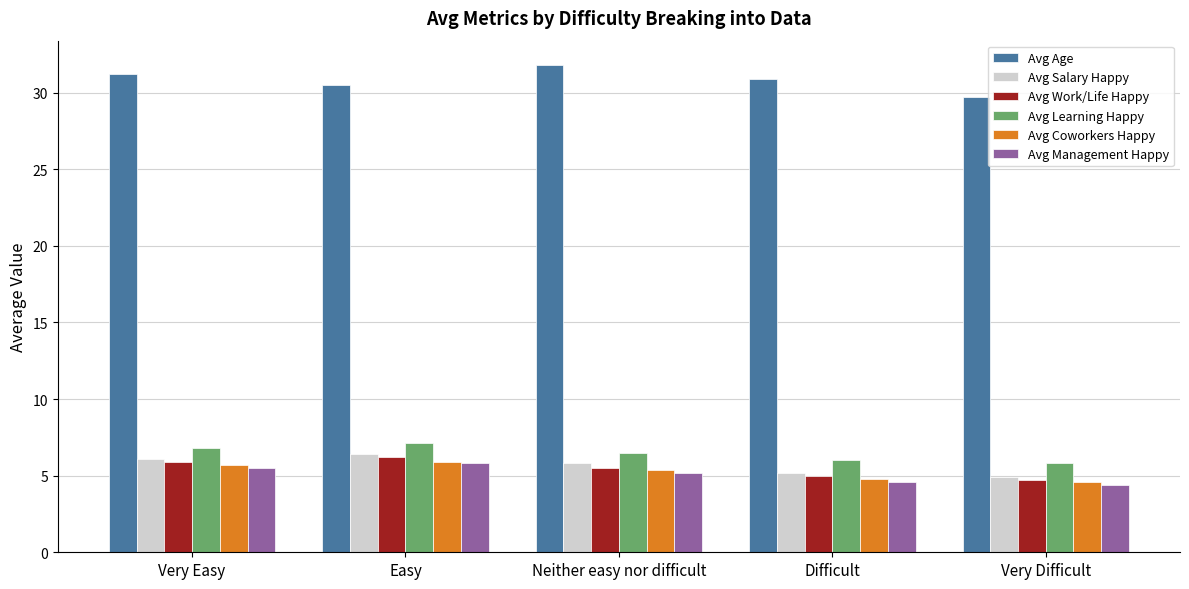

What position from the right is Difficult?

2